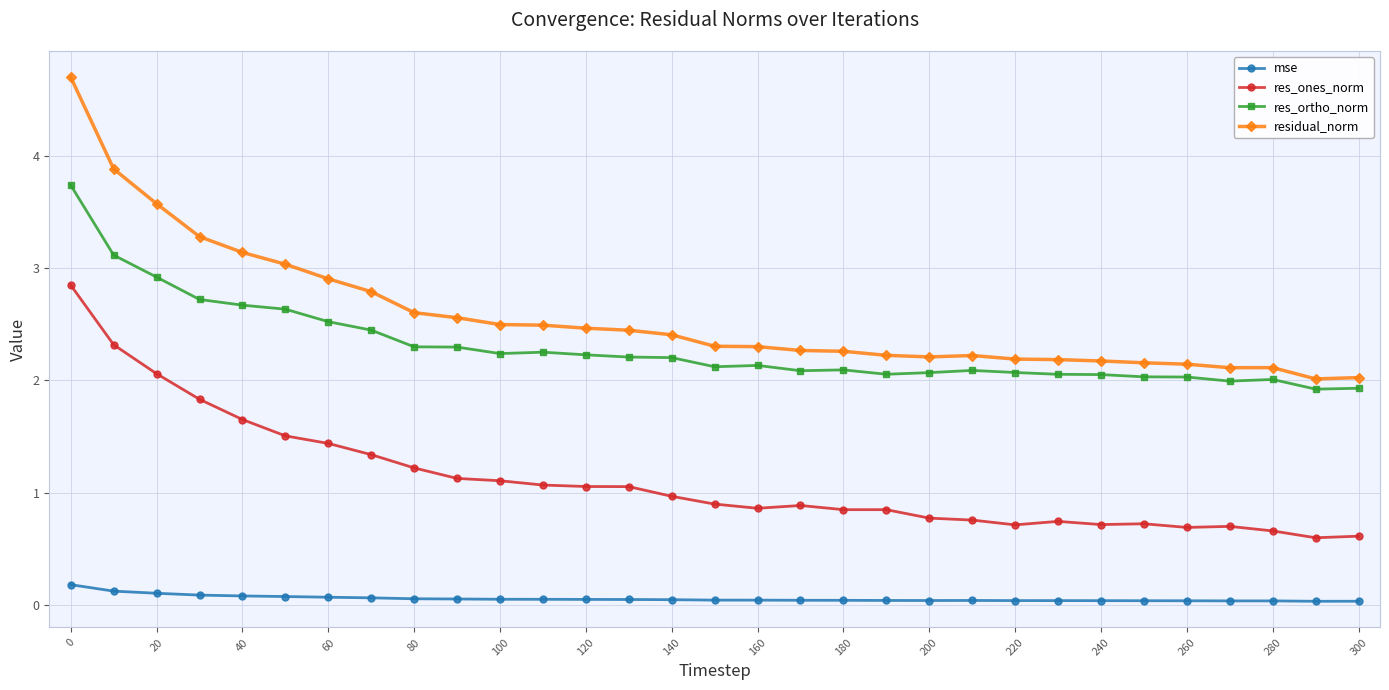

True or false: res_ortho_norm has more than 0 points higher than both neighbors.

True